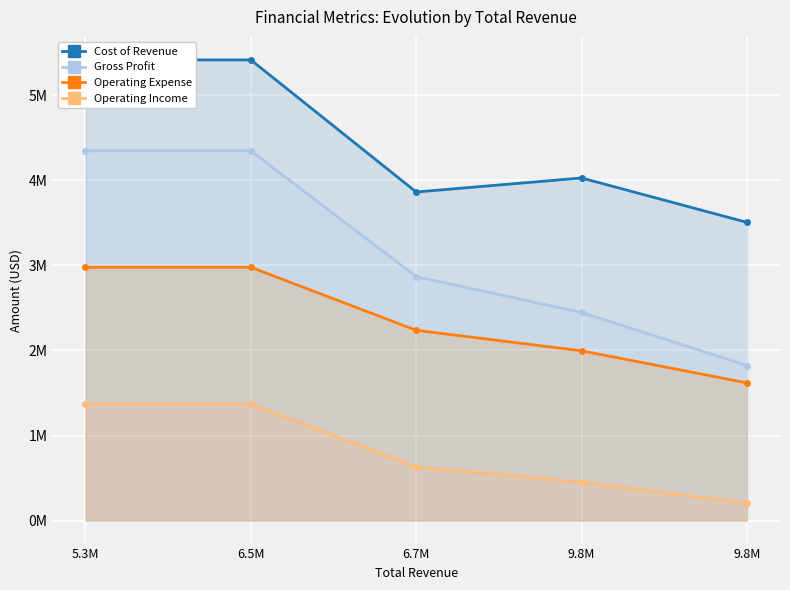

True or false: Operating Income has more than 0 interior local peaks.

False